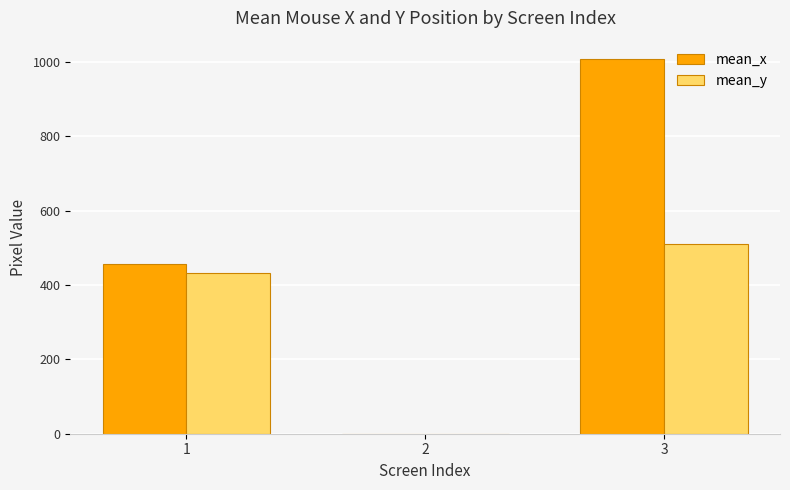

Which series has the largest total across all categories?

mean_x